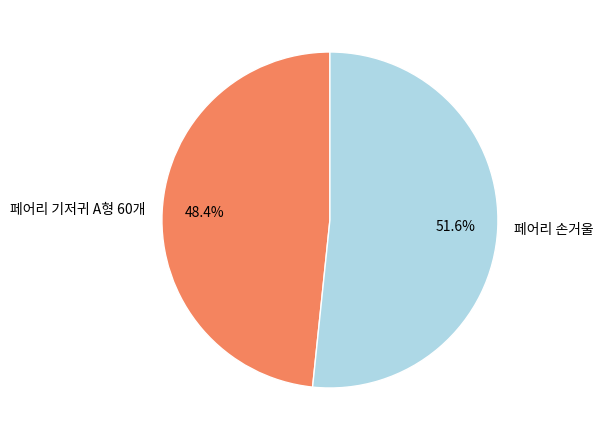

Between 페어리 손거울 and 페어리 기저귀 A형 60개, which is larger?

페어리 손거울